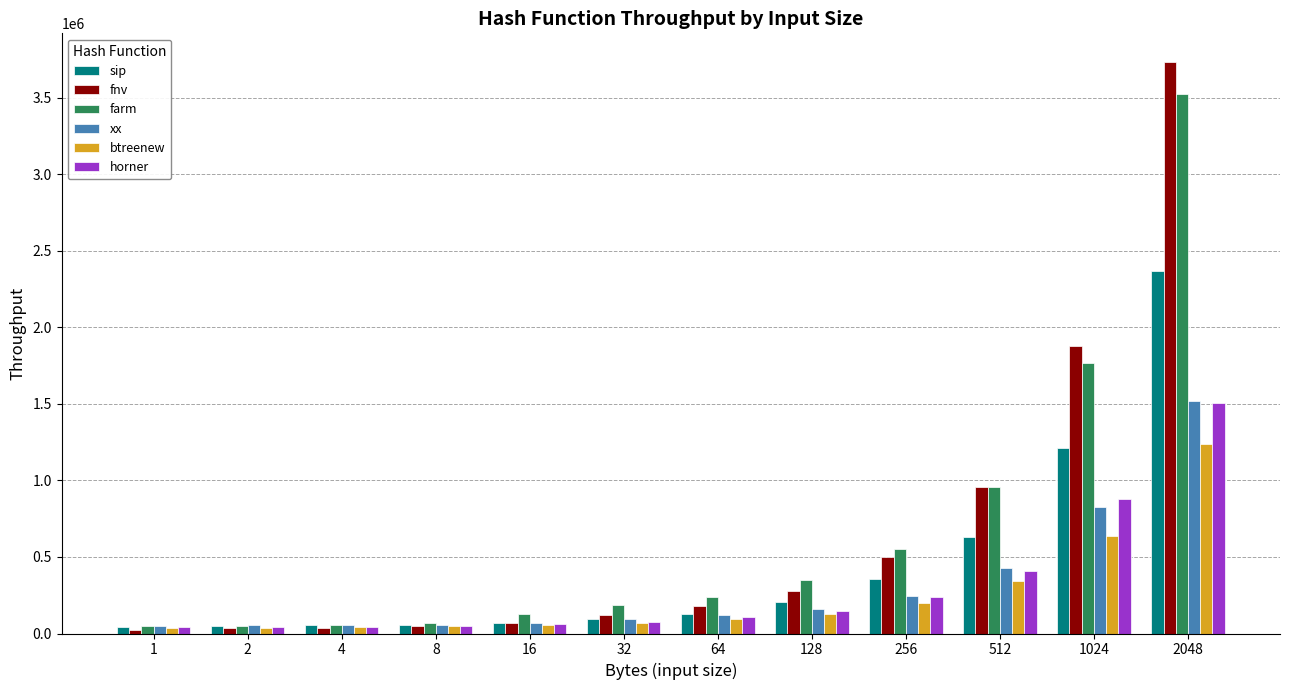

What is the spread (max minus min) of values at 1?

32018